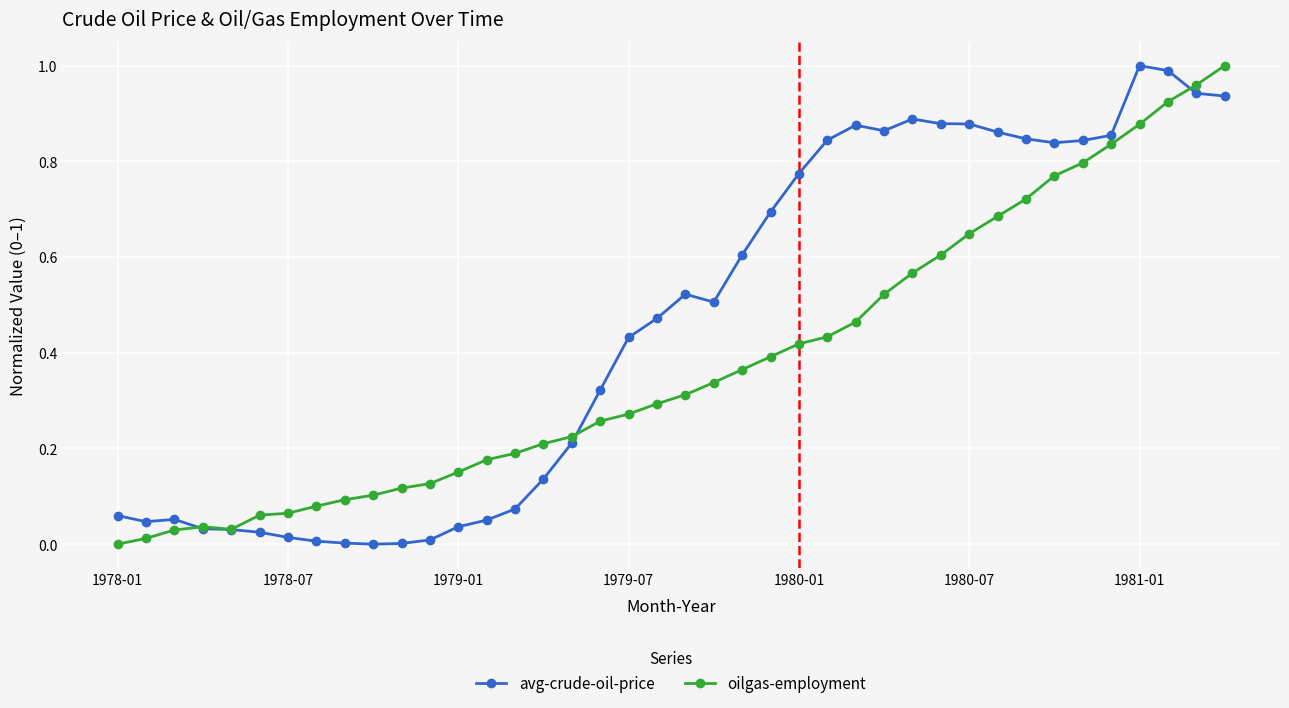

Rank the series by their average value, from lowest to highest.

oilgas-employment, avg-crude-oil-price